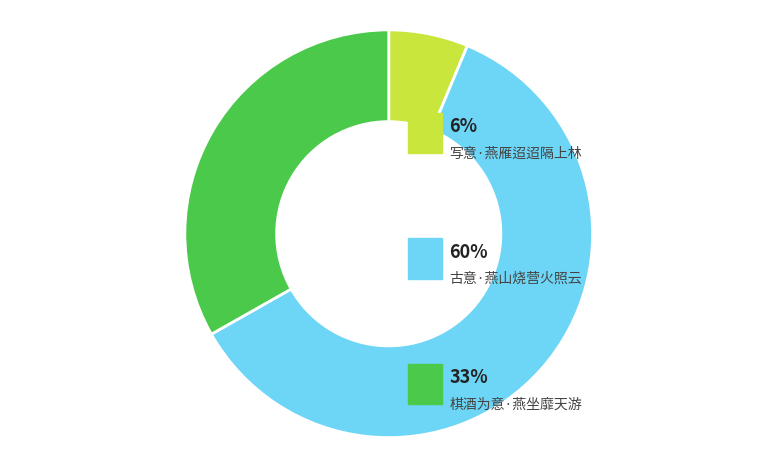

To the nearest percent, what percentage of the pie is 古意·燕山烧营火照云?

60%